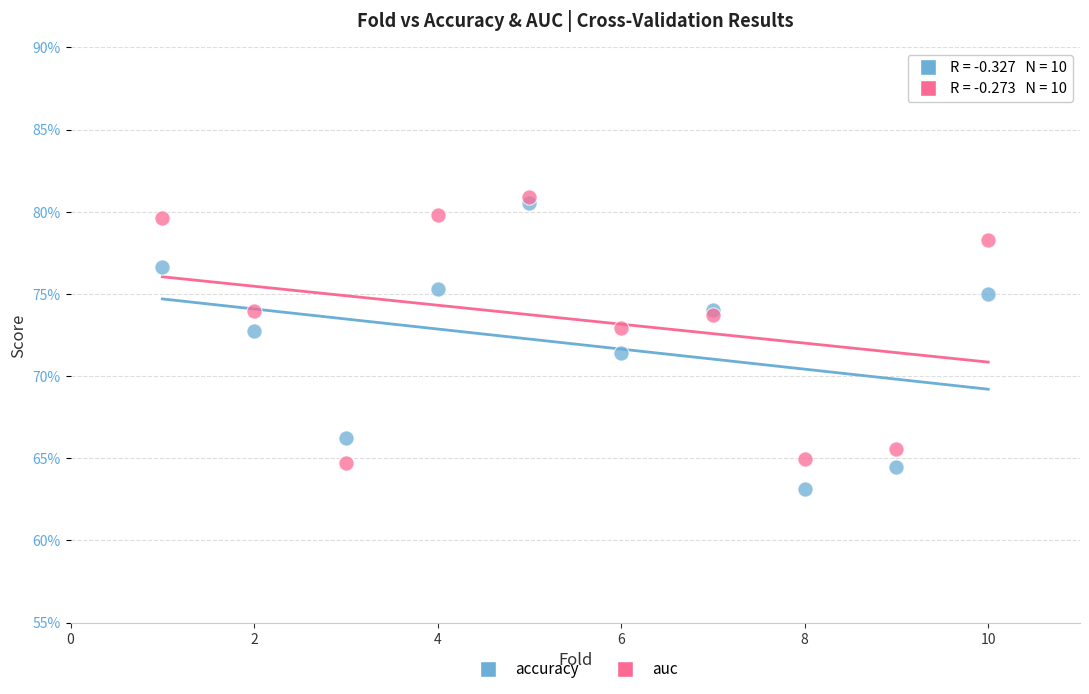

What are all the series names shown in the legend?

accuracy, auc